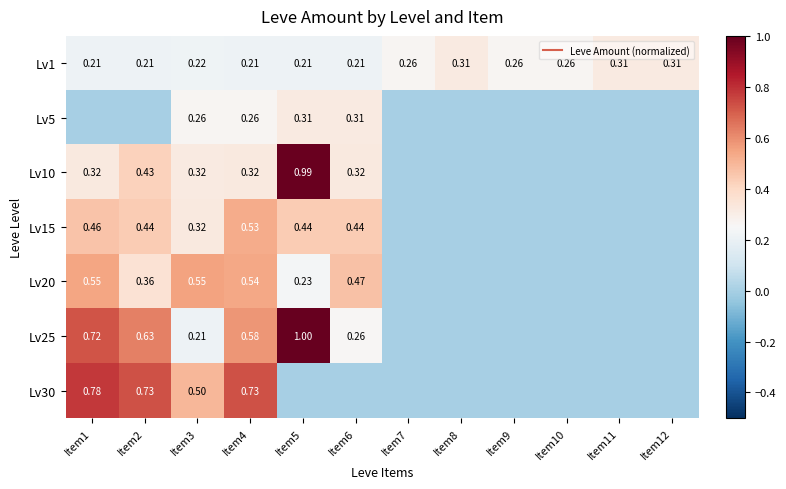

Which category has the lowest value across all series?

Item1